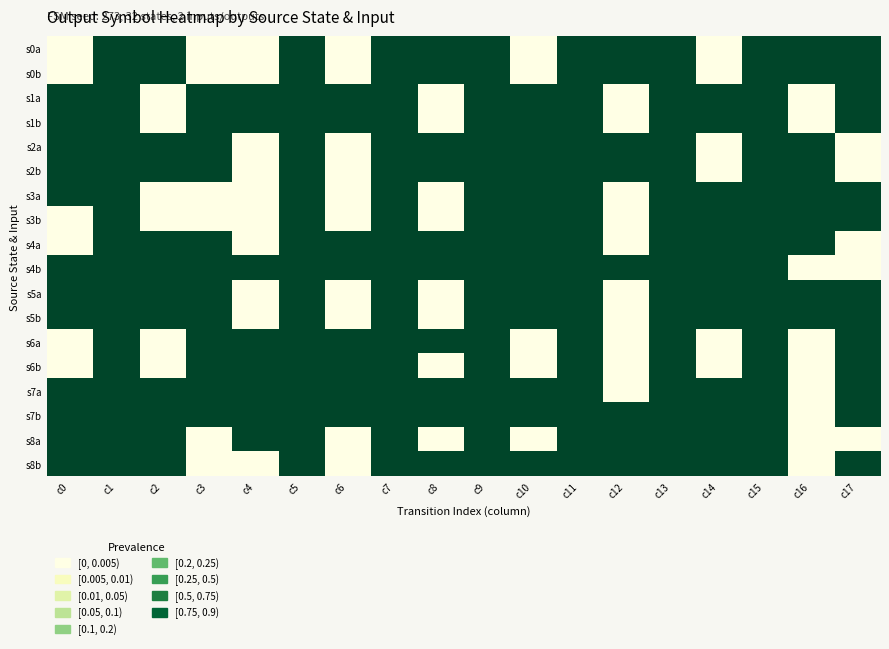

Reading right to left, list all the values displayed in this chart.

s0a: c17=20	c16=1	c15=8	c14=0	c13=15	c12=1	c11=23	c10=0	c9=15	c8=1	c7=4	c6=0	c5=9	c4=0	c3=0	c2=1	c1=12	c0=0
s0b: c17=20	c16=1	c15=8	c14=0	c13=15	c12=1	c11=23	c10=0	c9=15	c8=1	c7=4	c6=0	c5=9	c4=0	c3=0	c2=1	c1=21	c0=0
s1a: c17=20	c16=0	c15=8	c14=1	c13=9	c12=0	c11=23	c10=1	c9=11	c8=0	c7=4	c6=1	c5=9	c4=1	c3=1	c2=0	c1=8	c0=1
s1b: c17=20	c16=0	c15=8	c14=1	c13=9	c12=0	c11=23	c10=1	c9=11	c8=0	c7=4	c6=1	c5=9	c4=1	c3=1	c2=0	c1=5	c0=1
s2a: c17=0	c16=1	c15=20	c14=0	c13=9	c12=1	c11=29	c10=1	c9=26	c8=1	c7=19	c6=0	c5=30	c4=0	c3=1	c2=1	c1=10	c0=1
s2b: c17=0	c16=1	c15=20	c14=0	c13=9	c12=1	c11=29	c10=1	c9=26	c8=1	c7=19	c6=0	c5=30	c4=0	c3=1	c2=1	c1=25	c0=1
s3a: c17=20	c16=1	c15=8	c14=1	c13=15	c12=0	c11=29	c10=1	c9=11	c8=0	c7=19	c6=0	c5=18	c4=0	c3=0	c2=0	c1=9	c0=1
s3b: c17=20	c16=1	c15=8	c14=1	c13=15	c12=0	c11=29	c10=1	c9=11	c8=0	c7=19	c6=0	c5=18	c4=0	c3=0	c2=0	c1=23	c0=0
s4a: c17=0	c16=1	c15=20	c14=1	c13=11	c12=0	c11=15	c10=1	c9=2	c8=1	c7=13	c6=1	c5=9	c4=0	c3=1	c2=1	c1=23	c0=0
s4b: c17=0	c16=0	c15=20	c14=1	c13=11	c12=1	c11=15	c10=1	c9=2	c8=1	c7=15	c6=1	c5=9	c4=1	c3=1	c2=1	c1=18	c0=1
s5a: c17=20	c16=1	c15=8	c14=1	c13=9	c12=0	c11=29	c10=1	c9=11	c8=0	c7=19	c6=0	c5=30	c4=0	c3=1	c2=1	c1=9	c0=1
s5b: c17=20	c16=1	c15=8	c14=1	c13=9	c12=0	c11=29	c10=1	c9=11	c8=0	c7=19	c6=0	c5=30	c4=0	c3=1	c2=1	c1=30	c0=1
s6a: c17=17	c16=0	c15=25	c14=0	c13=11	c12=0	c11=9	c10=0	c9=13	c8=1	c7=15	c6=1	c5=2	c4=1	c3=1	c2=0	c1=18	c0=0
s6b: c17=17	c16=0	c15=25	c14=0	c13=11	c12=0	c11=9	c10=0	c9=15	c8=0	c7=15	c6=1	c5=2	c4=1	c3=1	c2=0	c1=11	c0=0
s7a: c17=1	c16=0	c15=25	c14=1	c13=8	c12=0	c11=20	c10=1	c9=15	c8=1	c7=15	c6=1	c5=29	c4=1	c3=1	c2=1	c1=4	c0=1
s7b: c17=1	c16=0	c15=25	c14=1	c13=8	c12=1	c11=20	c10=1	c9=15	c8=1	c7=15	c6=1	c5=29	c4=1	c3=1	c2=1	c1=19	c0=1
s8a: c17=0	c16=0	c15=20	c14=1	c13=25	c12=1	c11=8	c10=0	c9=11	c8=0	c7=2	c6=0	c5=15	c4=1	c3=0	c2=1	c1=13	c0=1
s8b: c17=20	c16=0	c15=8	c14=1	c13=9	c12=1	c11=29	c10=1	c9=26	c8=1	c7=4	c6=0	c5=9	c4=0	c3=0	c2=1	c1=2	c0=1